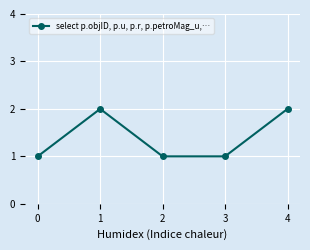

Count the number of data series in this chart.

1